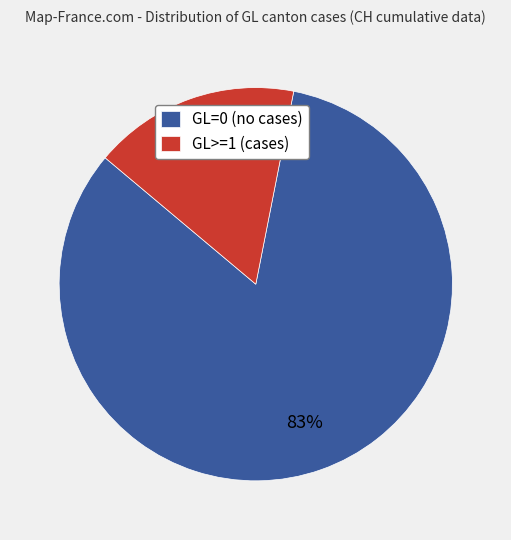

Rank the categories by value from lowest to highest.

GL>=1 (cases), GL=0 (no cases)